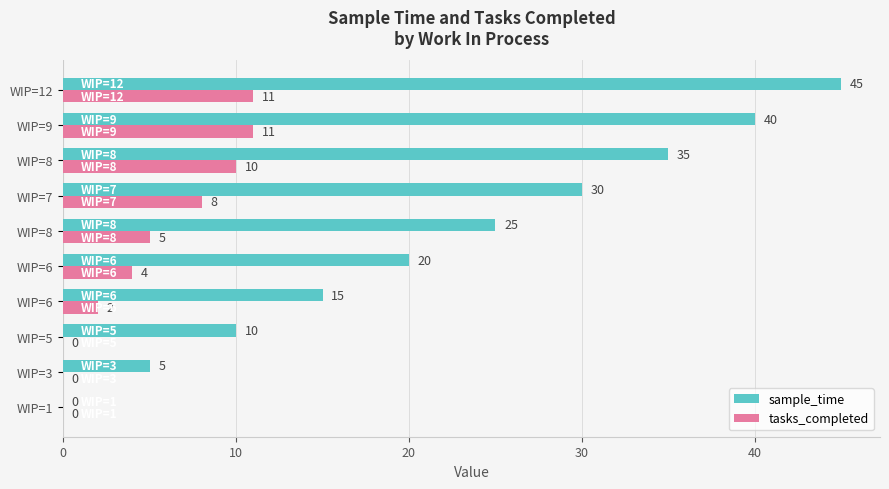

What are all the series names shown in the legend?

sample_time, tasks_completed